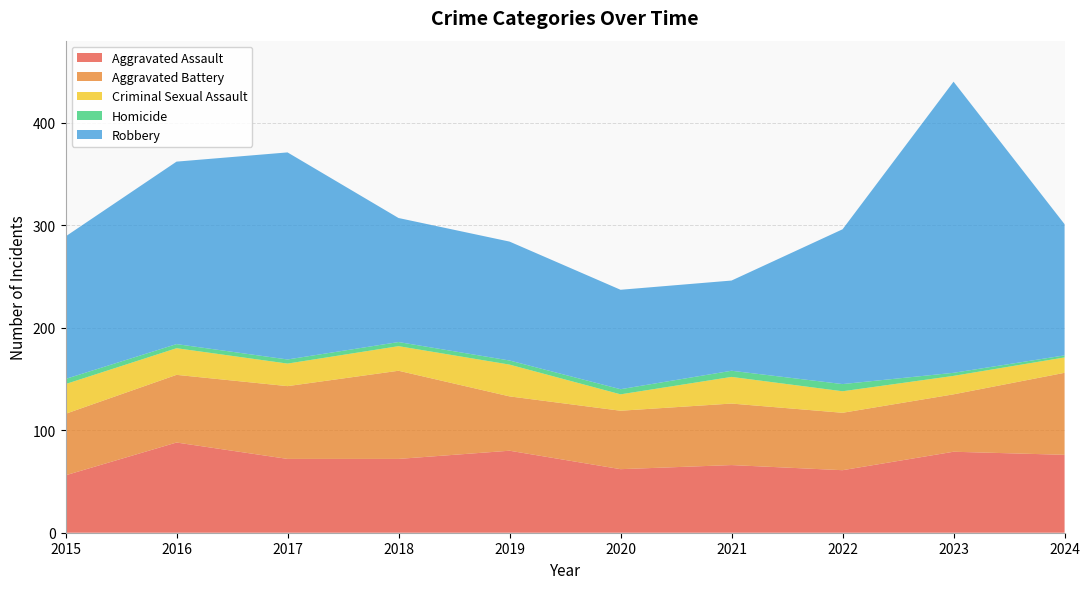

Reading right to left, list all the values displayed in this chart.

Aggravated Assault: 2024=76	2023=79	2022=61	2021=66	2020=62	2019=80	2018=72	2017=72	2016=88	2015=56
Aggravated Battery: 2024=80	2023=56	2022=56	2021=60	2020=57	2019=53	2018=86	2017=71	2016=66	2015=60
Criminal Sexual Assault: 2024=15	2023=18	2022=21	2021=26	2020=16	2019=31	2018=24	2017=22	2016=26	2015=29
Homicide: 2024=2	2023=3	2022=7	2021=6	2020=5	2019=4	2018=4	2017=4	2016=4	2015=5
Robbery: 2024=128	2023=284	2022=151	2021=88	2020=97	2019=116	2018=121	2017=202	2016=178	2015=139